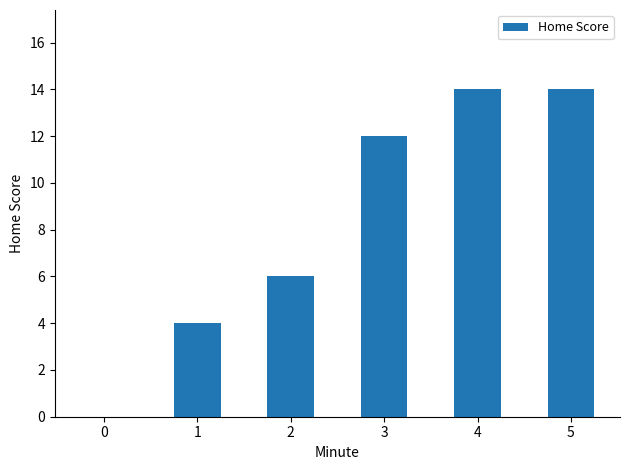

What is the greatest value displayed?

14